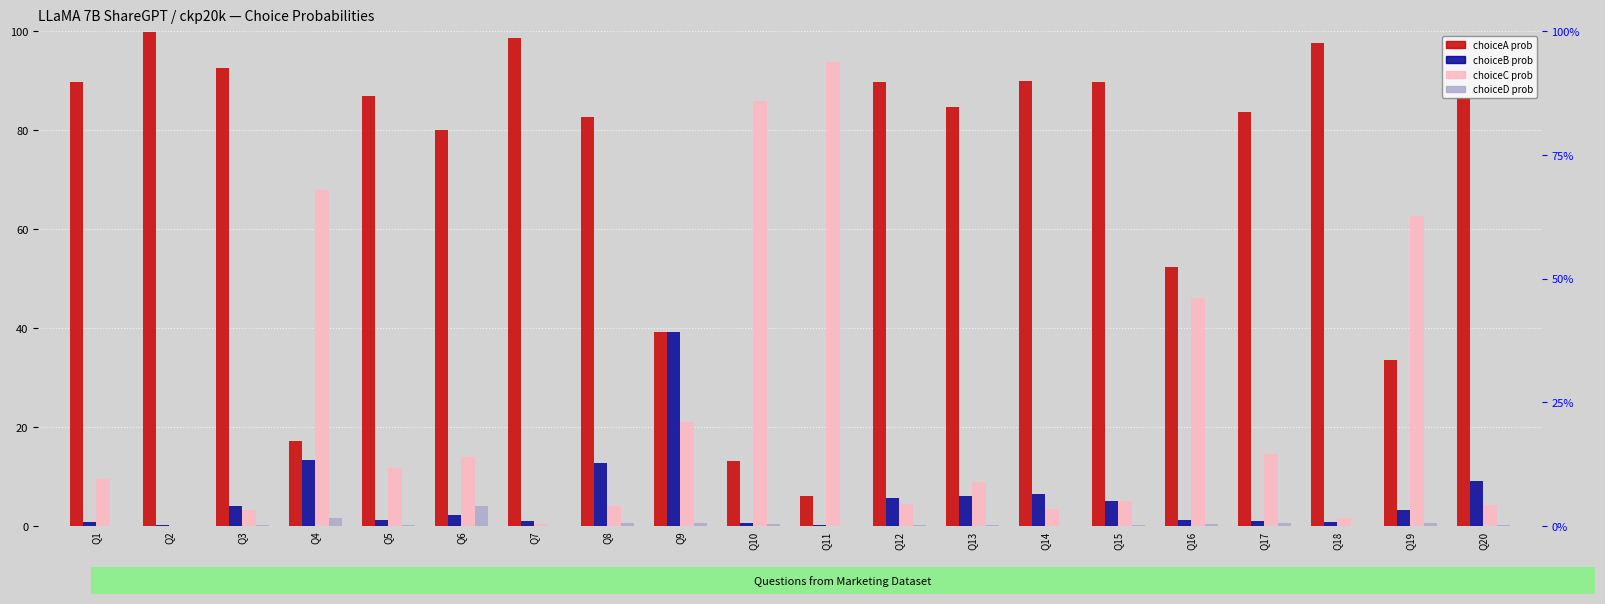

Does the chart contain any negative values?

No